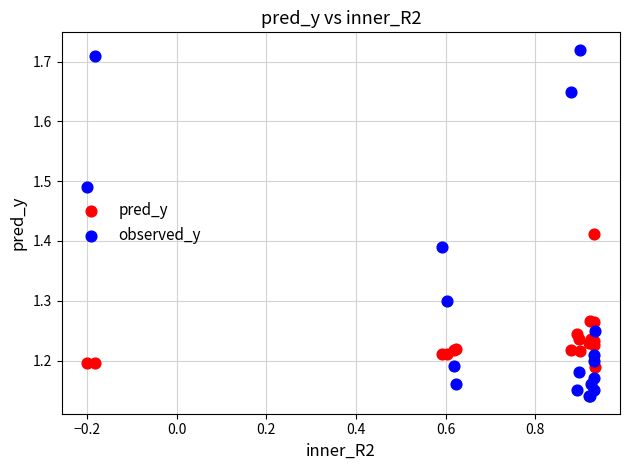

Which series reaches the minimum Y coordinate?

observed_y